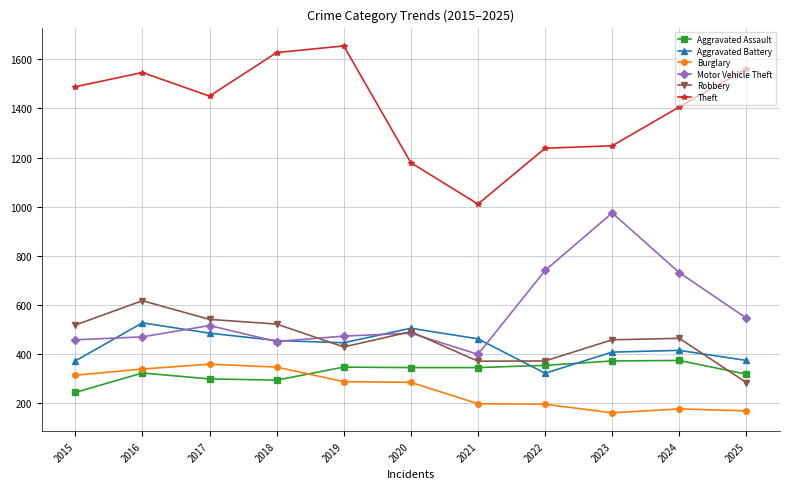

Is it true that Robbery equals 373 at 2022?

True